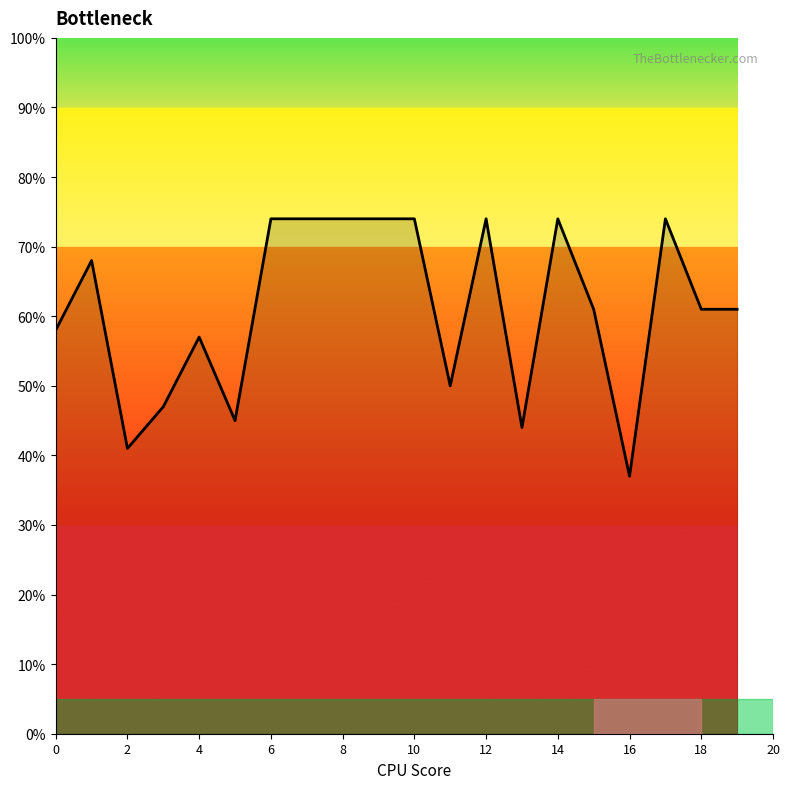

What is the maximum value shown in the chart?

74.0